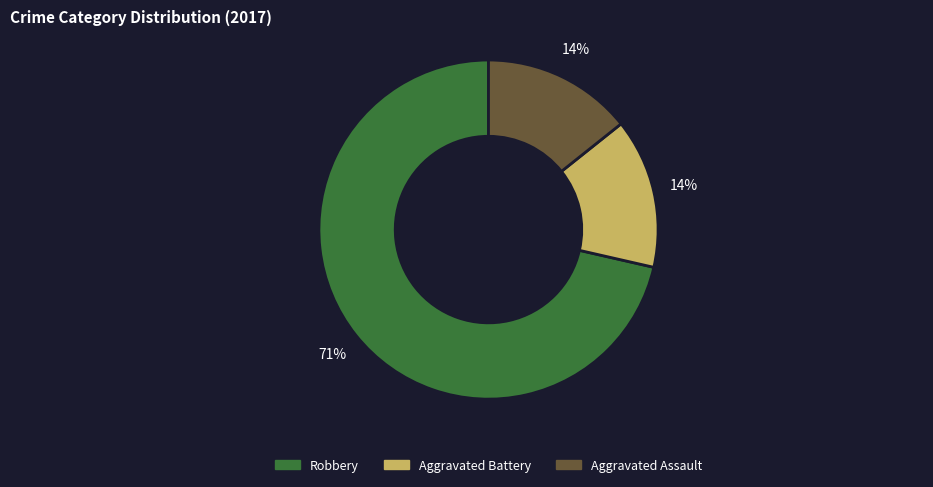

To the nearest percent, what percentage of the pie is Aggravated Battery?

14%